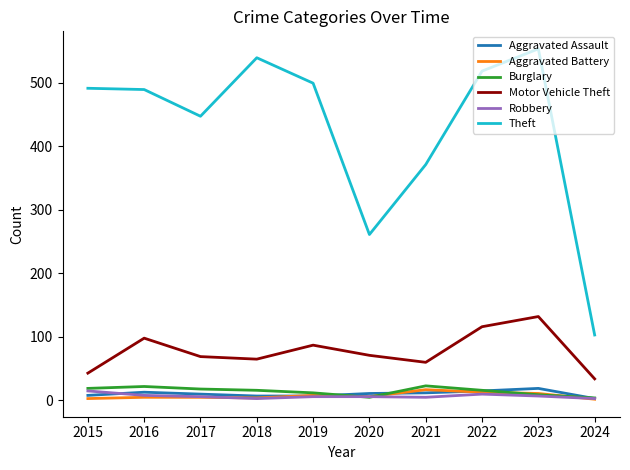

True or false: Aggravated Assault has a value of 11 at 2020.

True